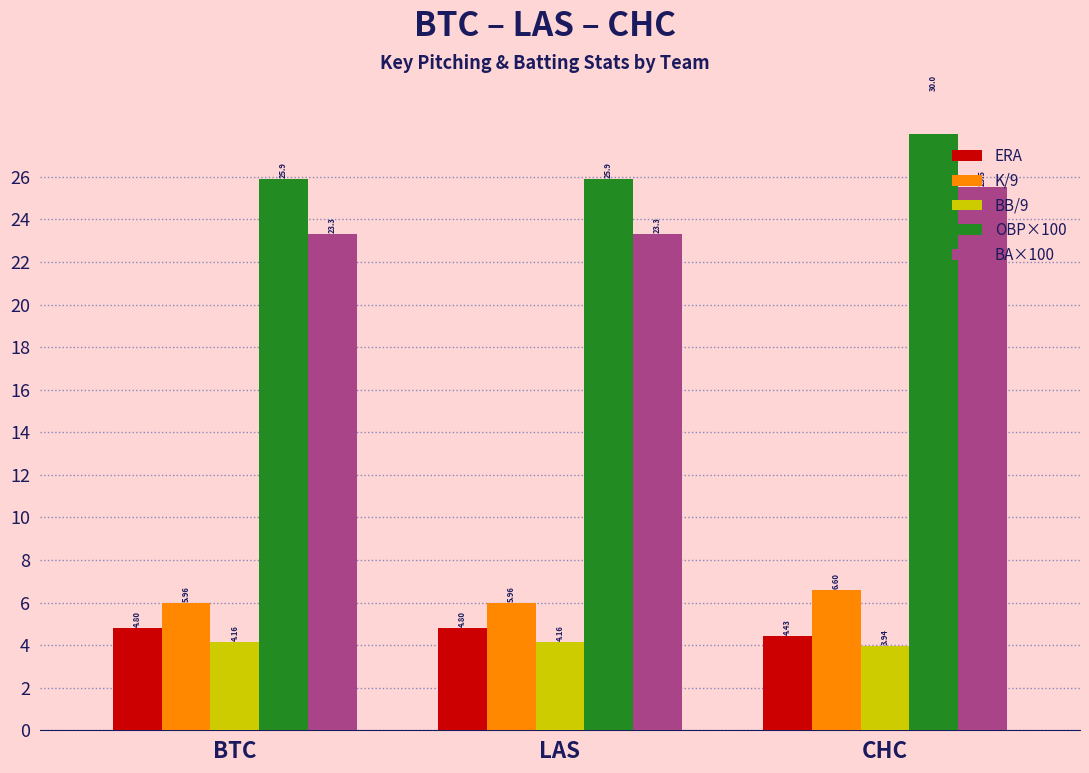

How many bars are there in total?

15